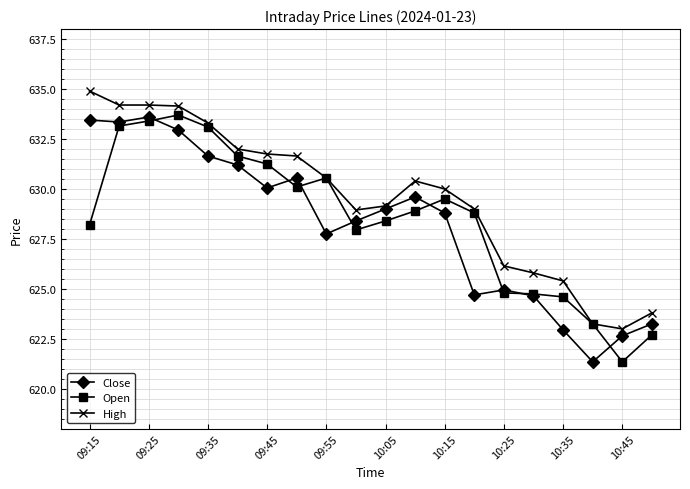

After their last crossing, which series has the higher values: Close or Open?

Close